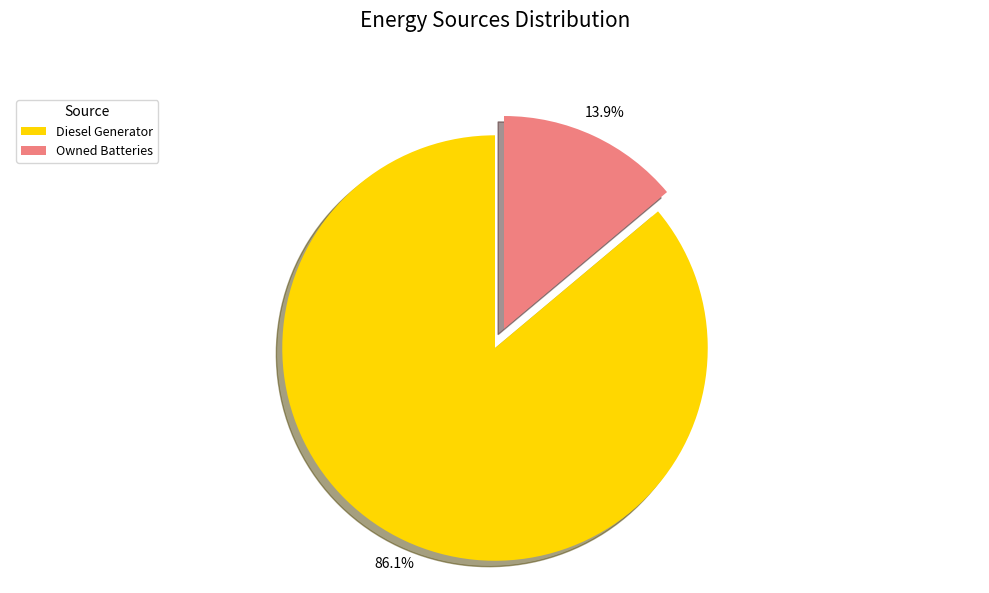

How many segments does this pie chart have?

2